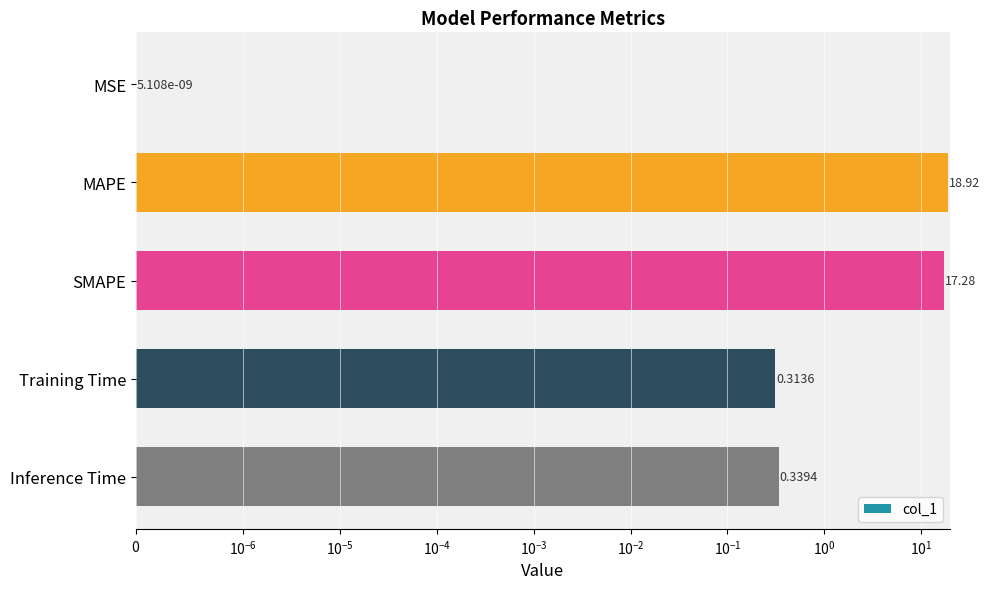

Reading left to right, what are all the values shown in this chart?

0.0	18.9	17.3	0.3	0.3